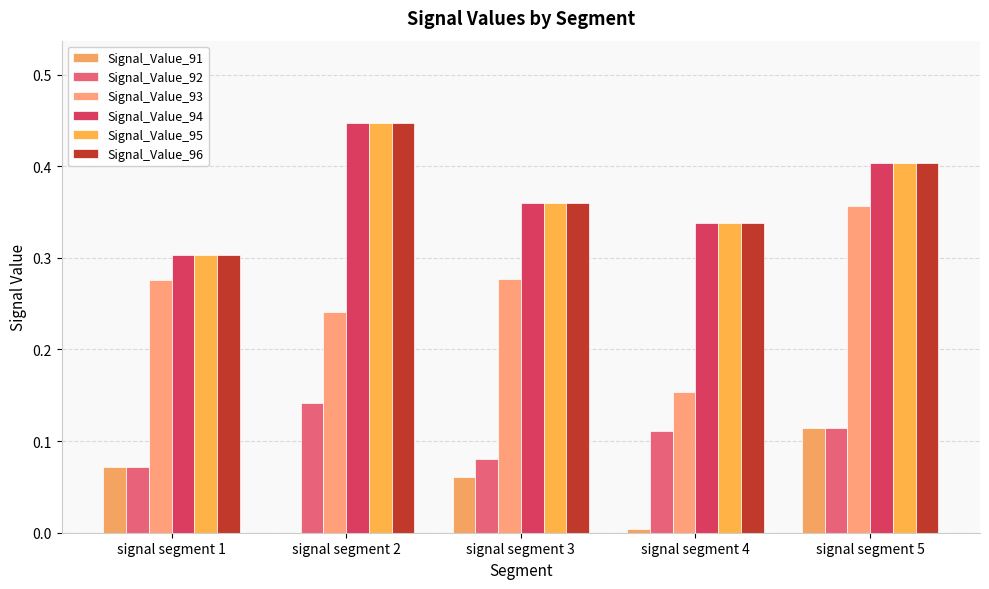

How many series are shown in this chart?

6